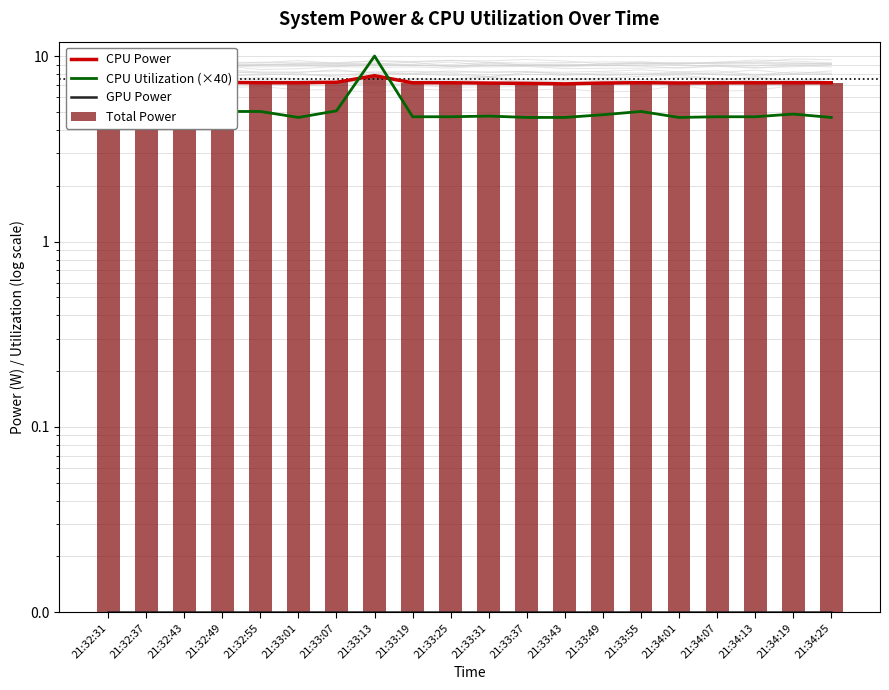

Which series has the widest spread of values?

CPU Utilization (×40)